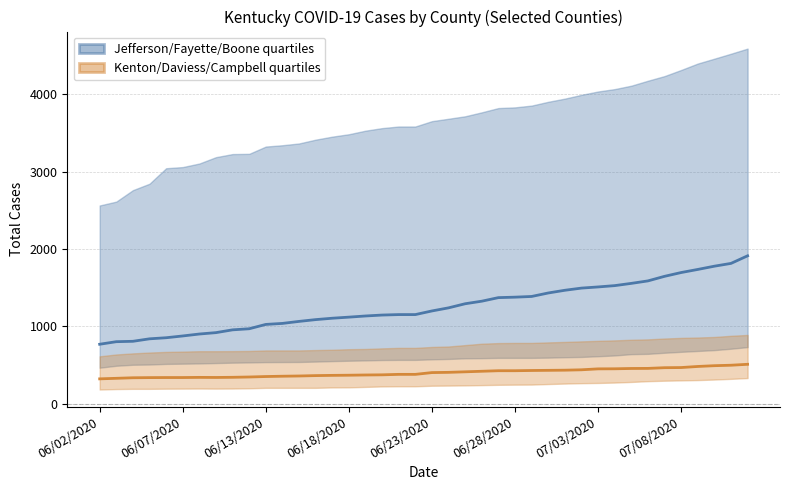

Rank the series by their average value, from highest to lowest.

Jefferson/Fayette/Boone quartiles, Kenton/Daviess/Campbell quartiles